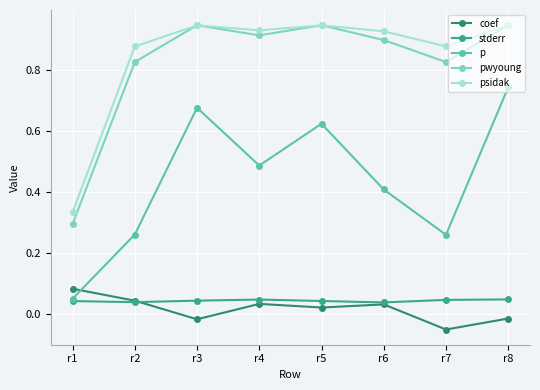

How many intersections are there between pwyoung and psidak?

5